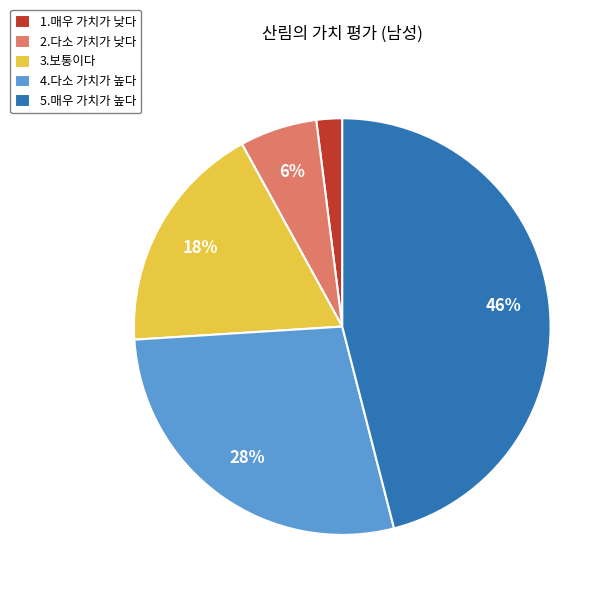

Is it true that 4.다소 가치가 높다 is 28% of the pie?

True